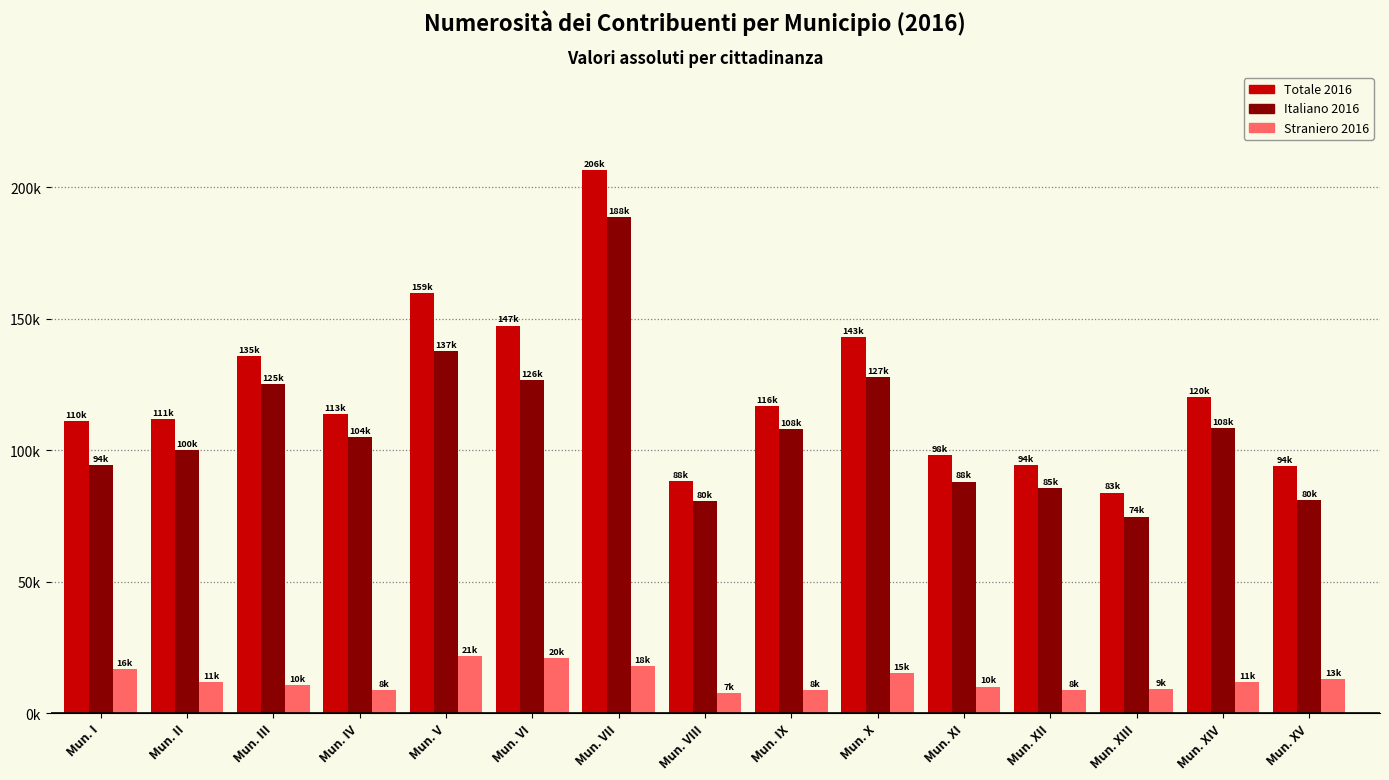

At which category does the chart reach its peak across all series?

Mun. VII